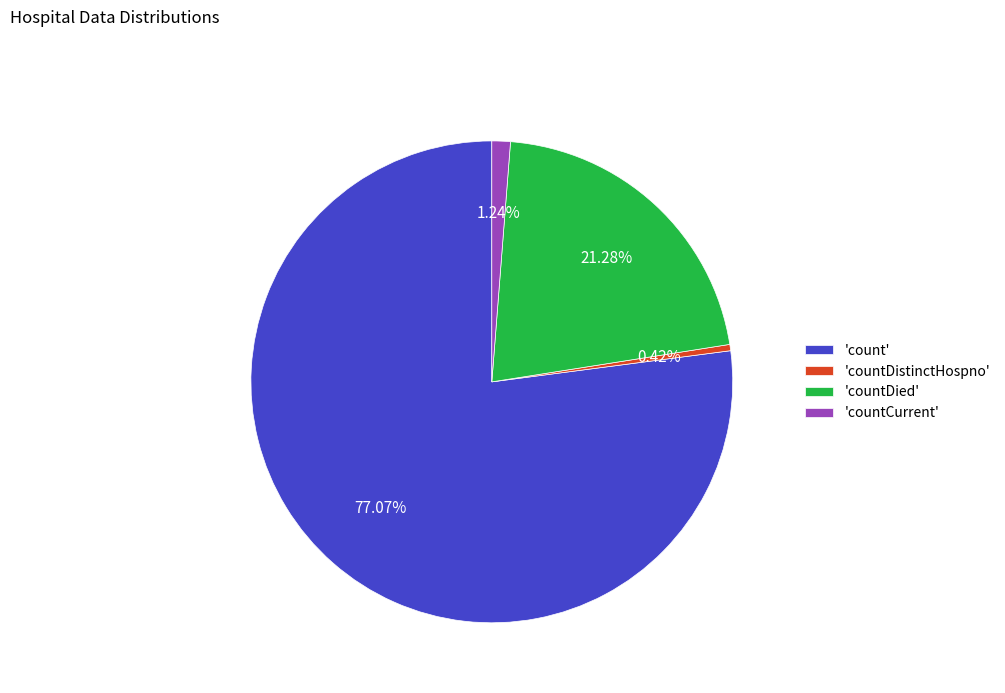

Which slice is the largest?

'count'